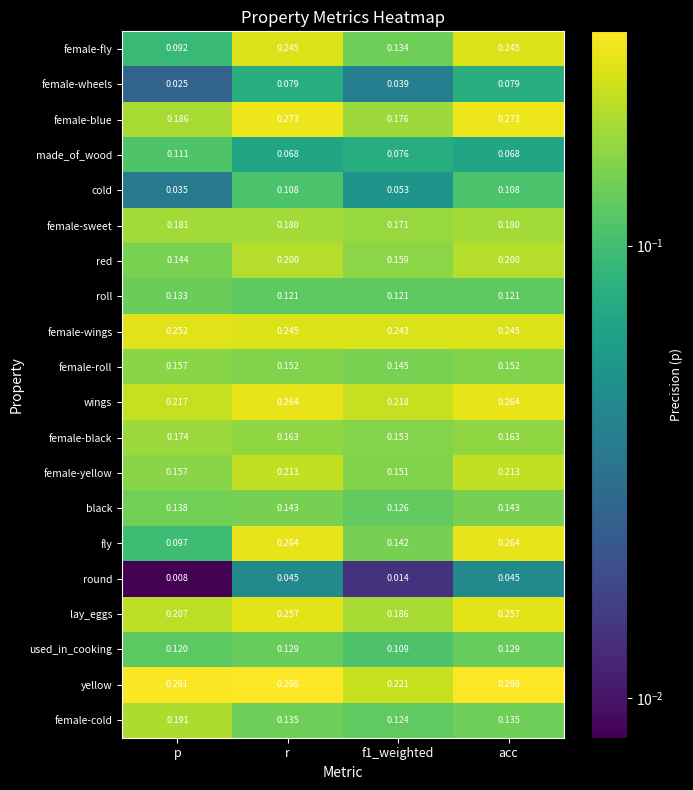

At which label does fly reach its minimum?

p